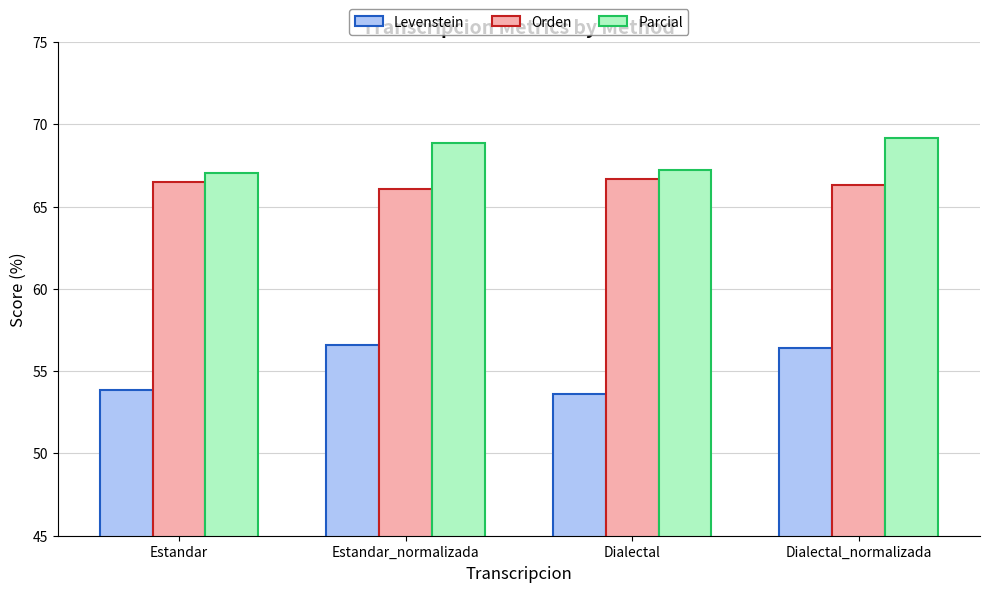

Which series has the largest total across all categories?

Parcial